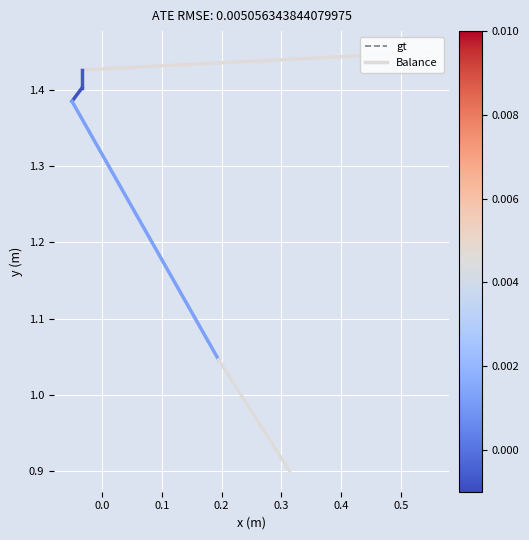

True or false: the data has more than 2 interior local peaks.

False